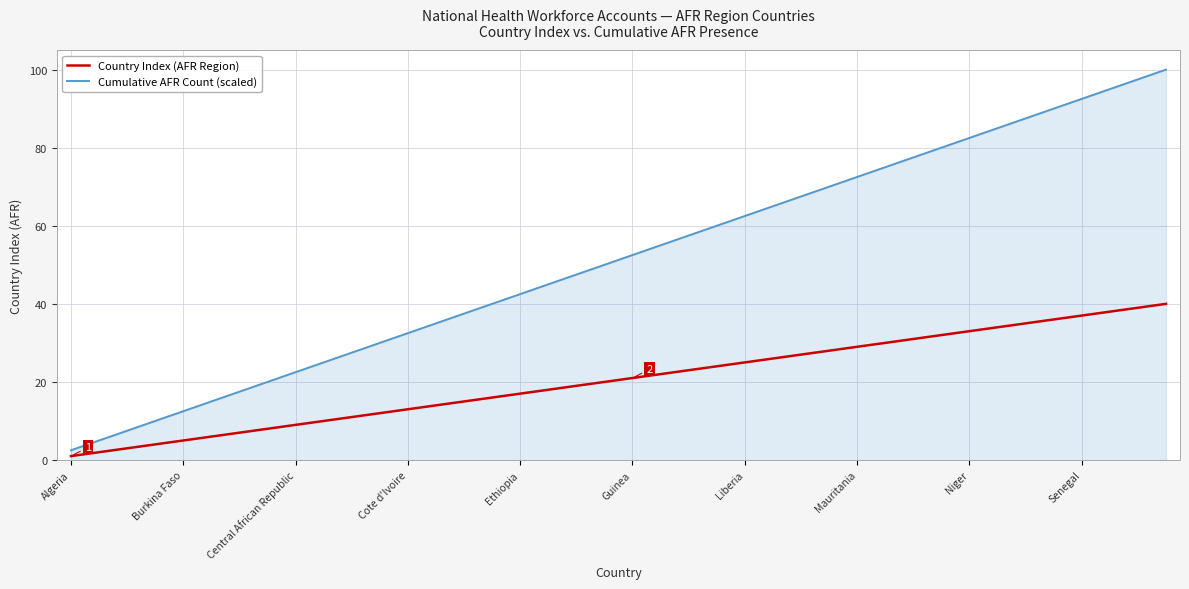

What are all the series names shown in the legend?

Country Index (AFR Region), Cumulative AFR Count (scaled)